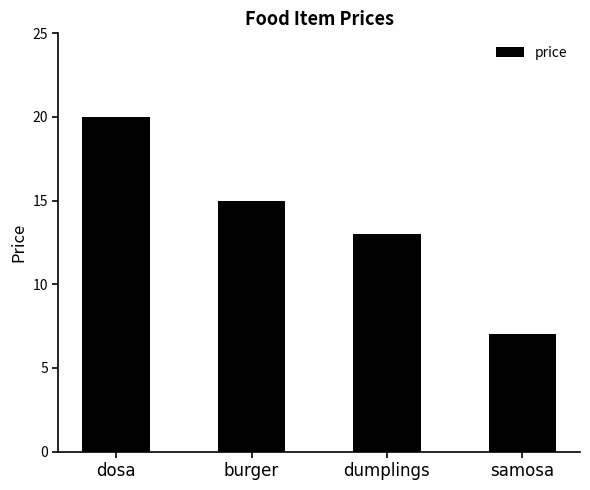

What is the label of the 2nd bar from the right?

dumplings